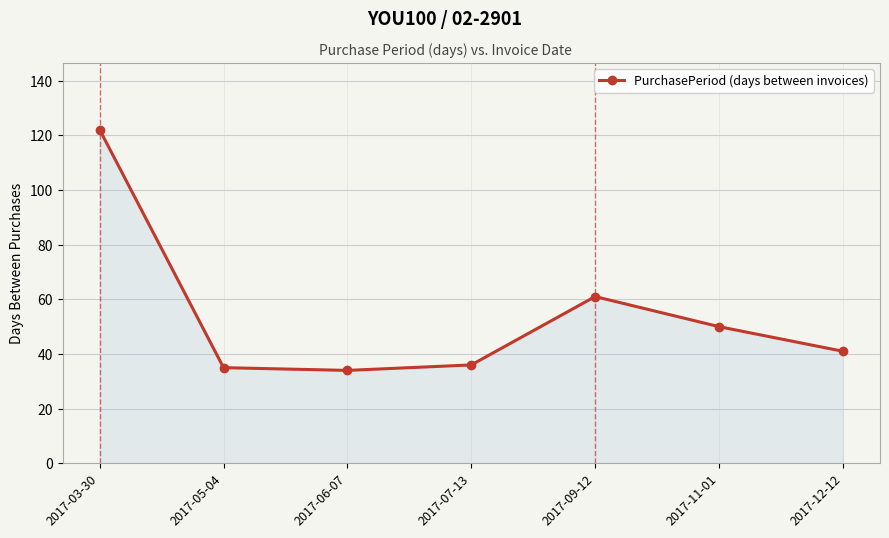

At which label is the value closest to 78?

2017-09-12